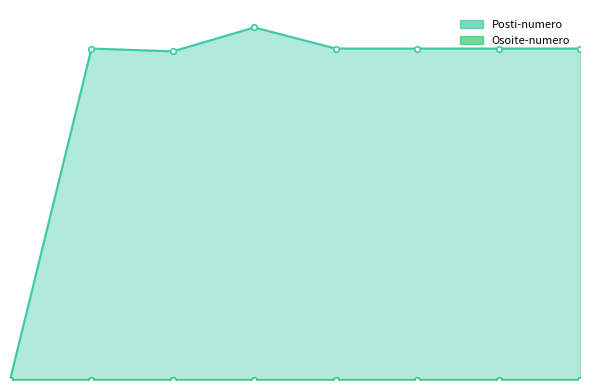

What is the difference between the second highest and second lowest values?

130